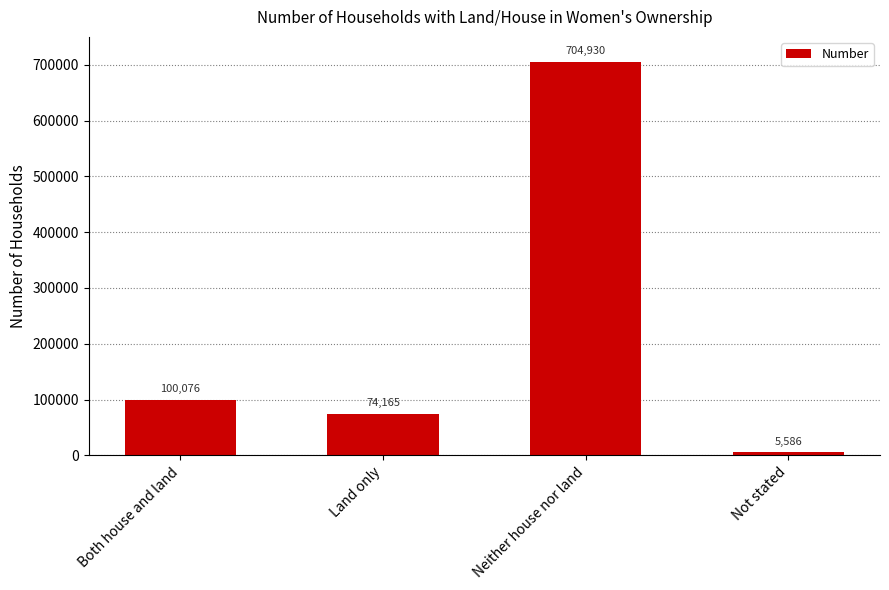

Reading left to right, transcribe all the data shown in this chart.

100076	74165	704930	5586